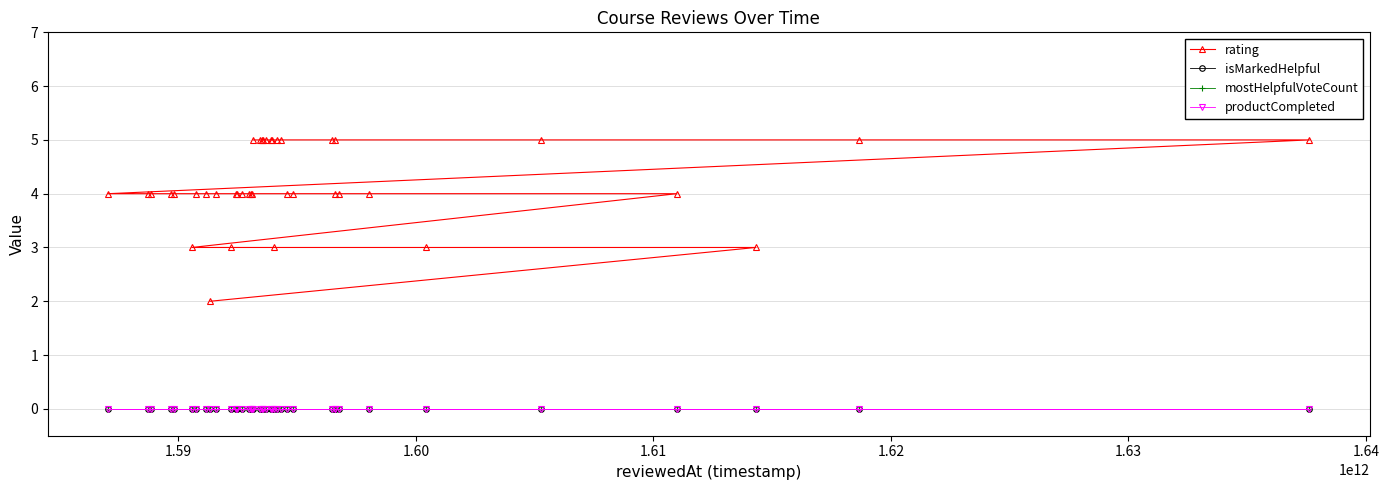

Rank the series by their maximum value, from highest to lowest.

rating, isMarkedHelpful, mostHelpfulVoteCount, productCompleted